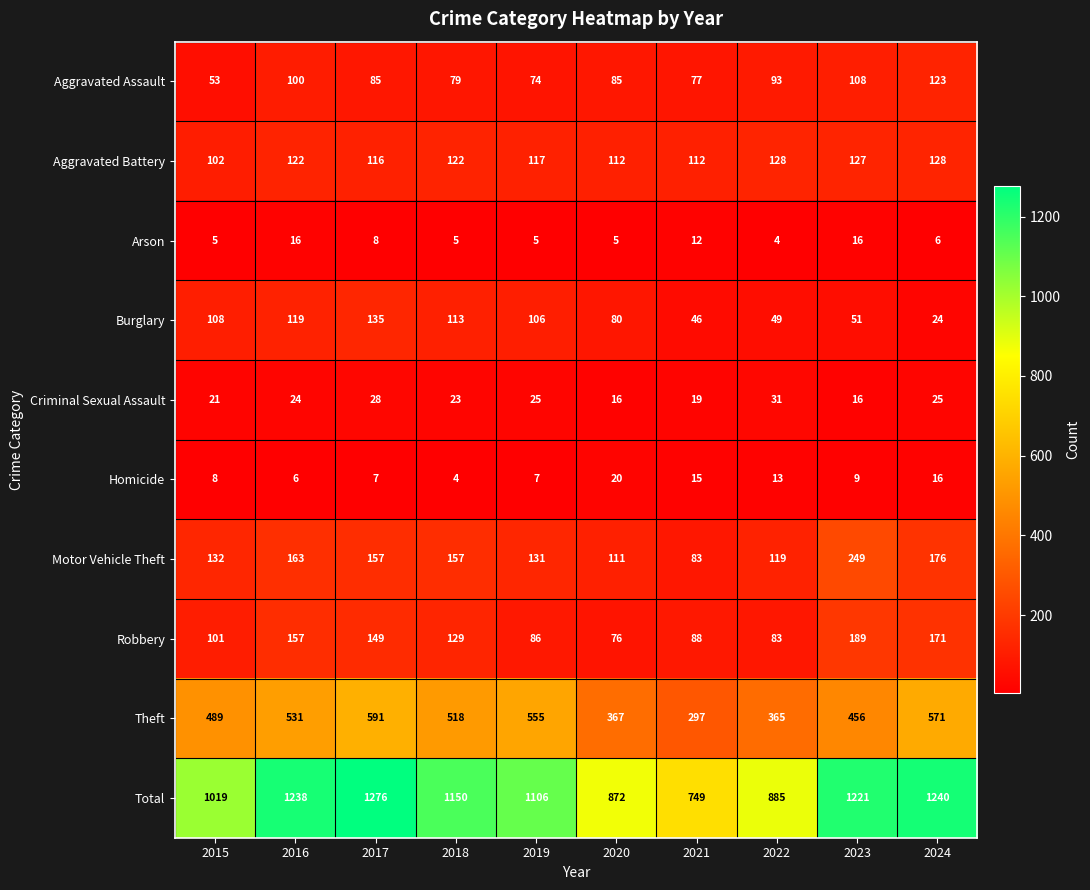

Which series has the widest spread of values?

Total